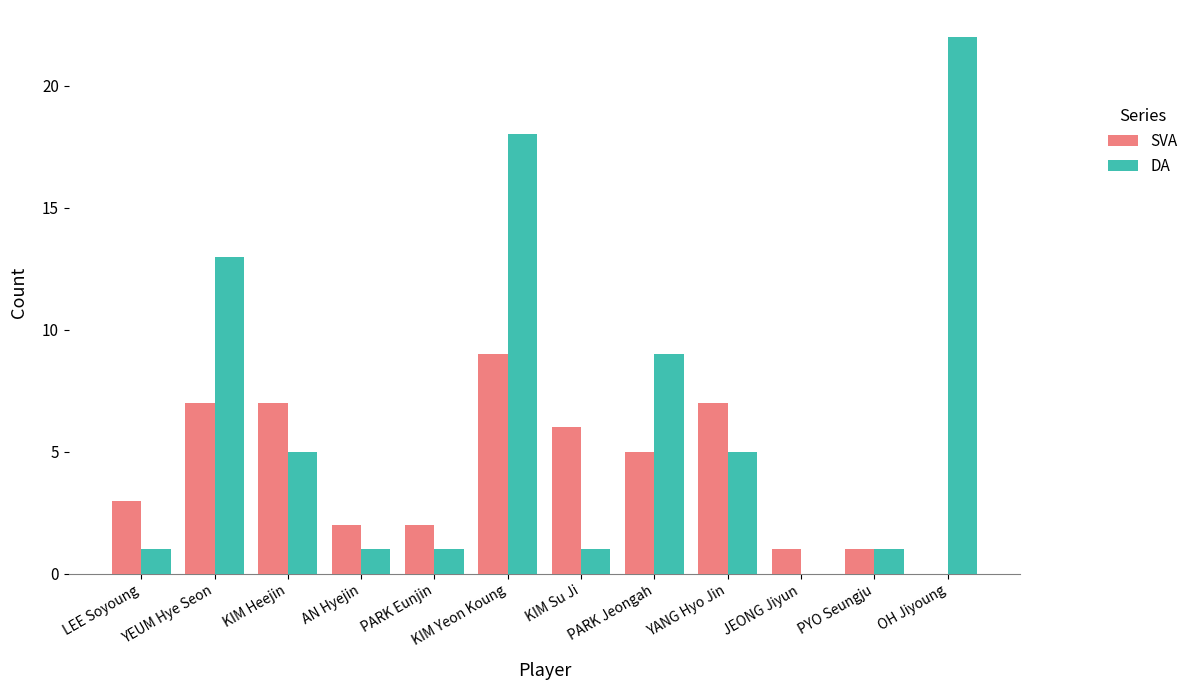

Count the number of data series in this chart.

2